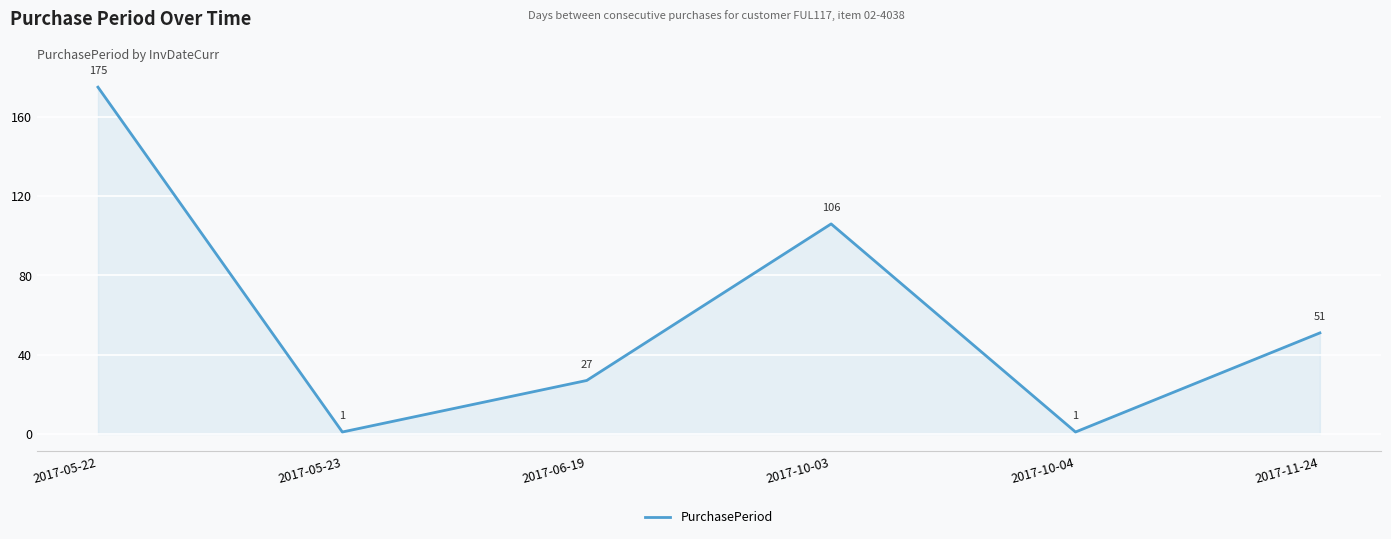

What position from the left is 2017-05-22?

1